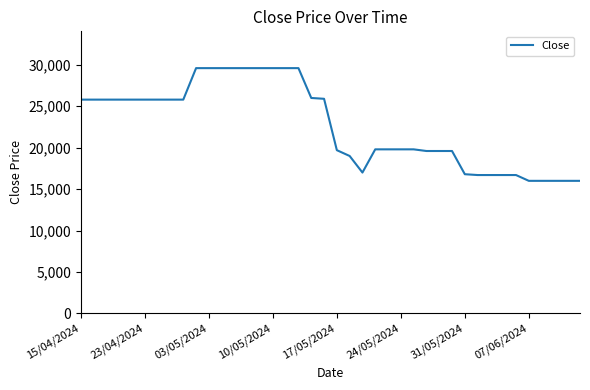

What is the smallest value displayed?

16000